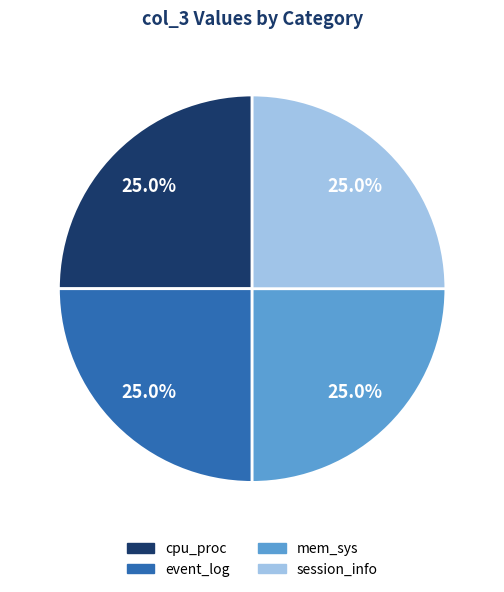

What percentage is the session_info slice, to the nearest percent?

25%